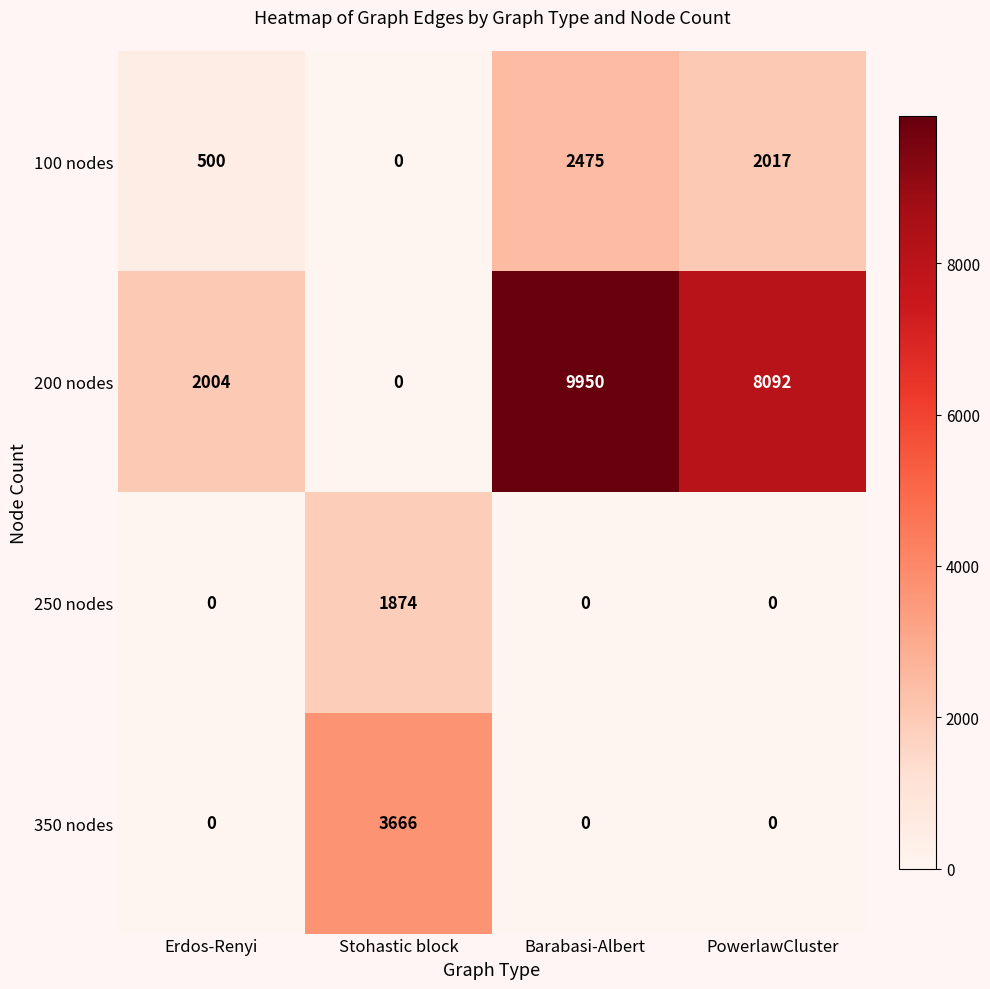

What value does the 200 nodes series have at Erdos-Renyi?

2004